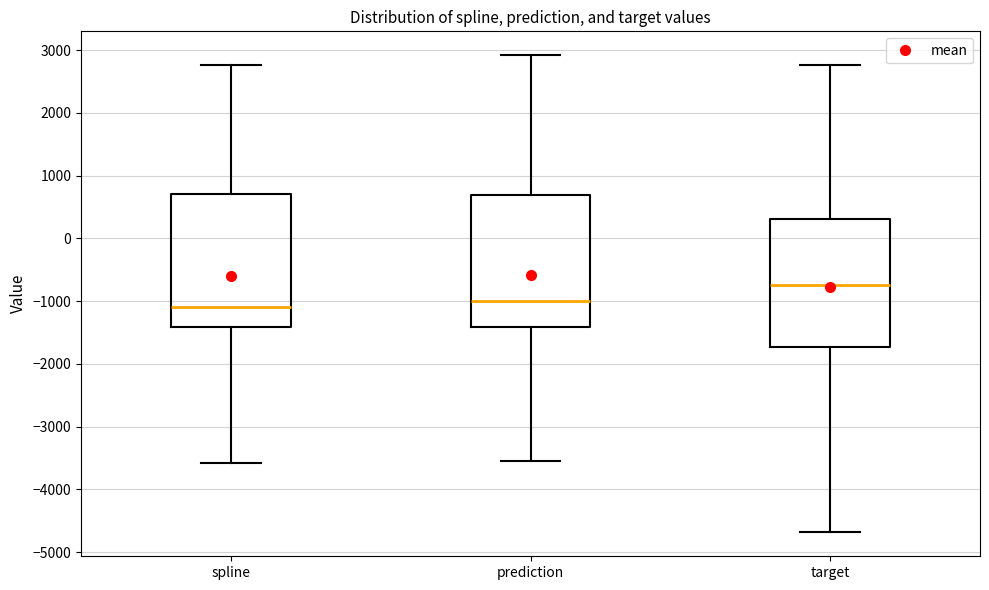

Where does the upper whisker of the box for target end on the y-axis? The values are not printed on the chart, so give them approximately, as read against the axis.

2800